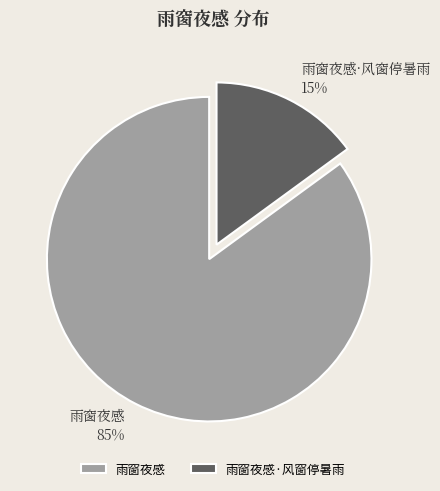

How many slices are in this pie chart?

2